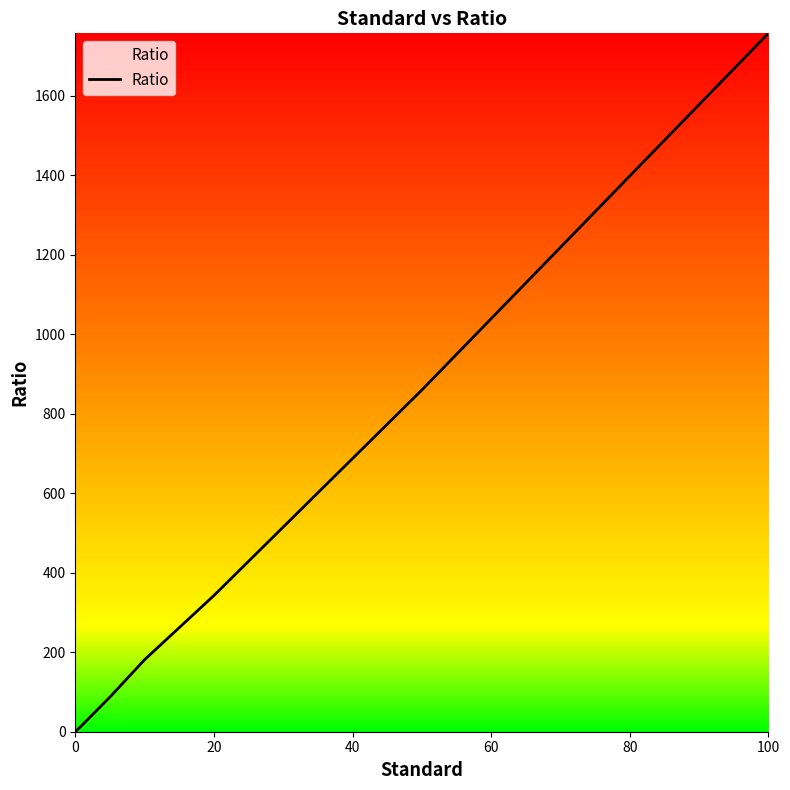

True or false: there are more than 1 points higher than both neighbors.

False